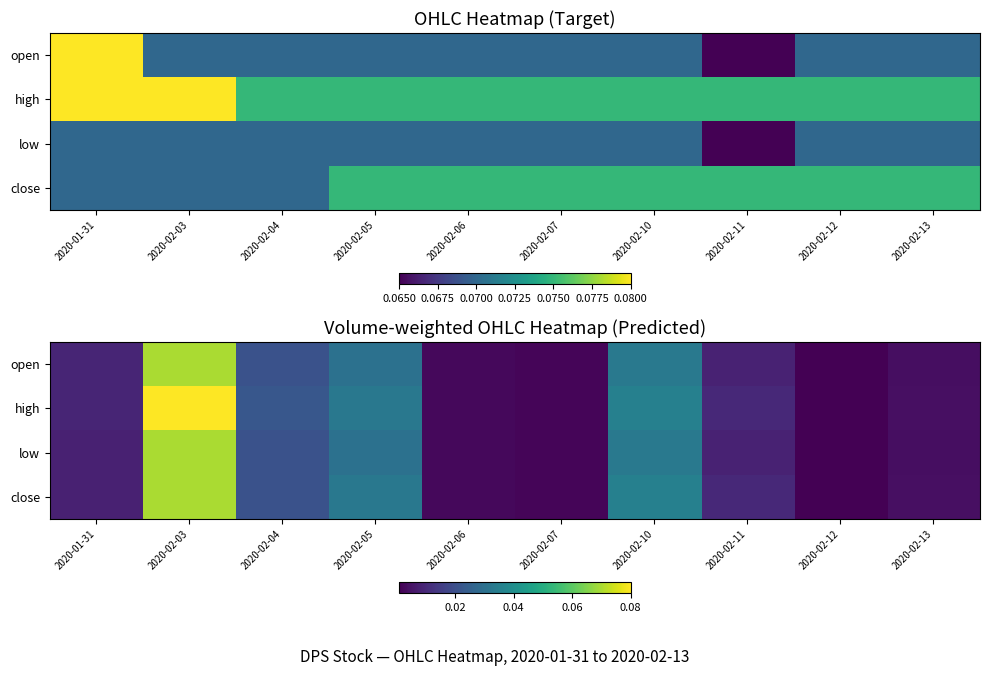

At 2020-02-07, list the series in order from largest to smallest.

high, close, open, low